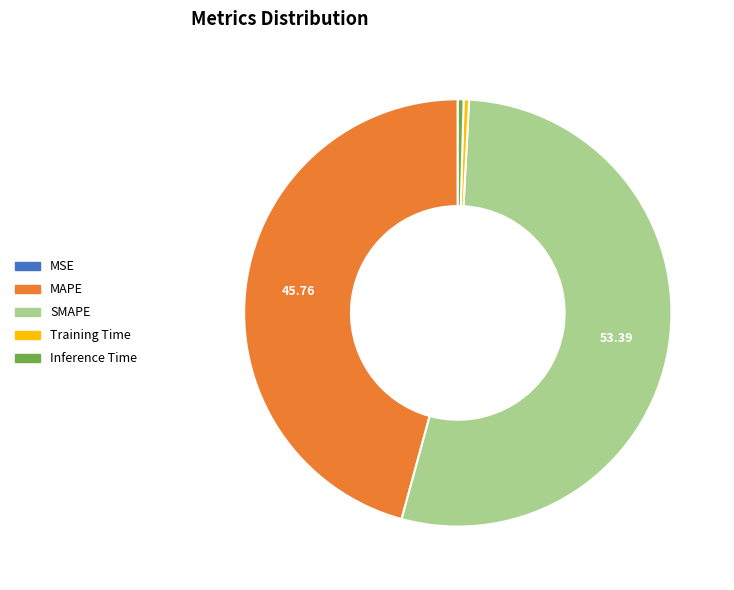

Which slice is the largest?

SMAPE